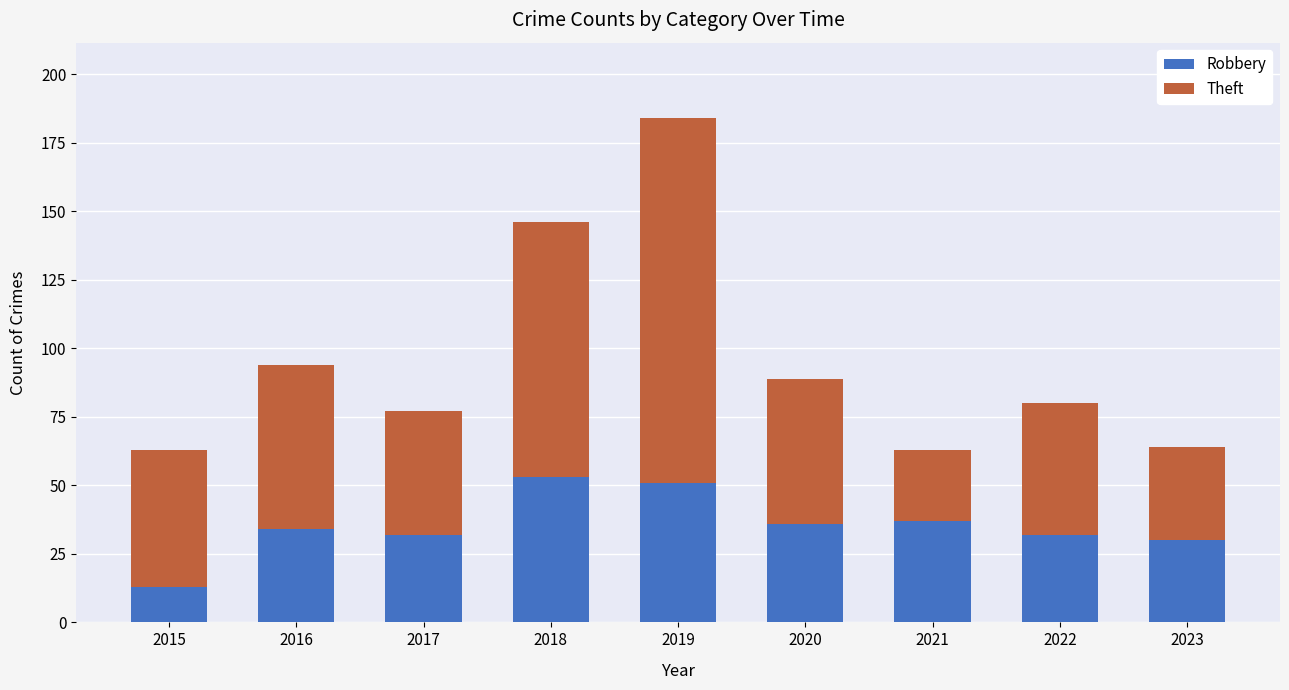

Is it true that Robbery equals 13 at 2015?

True